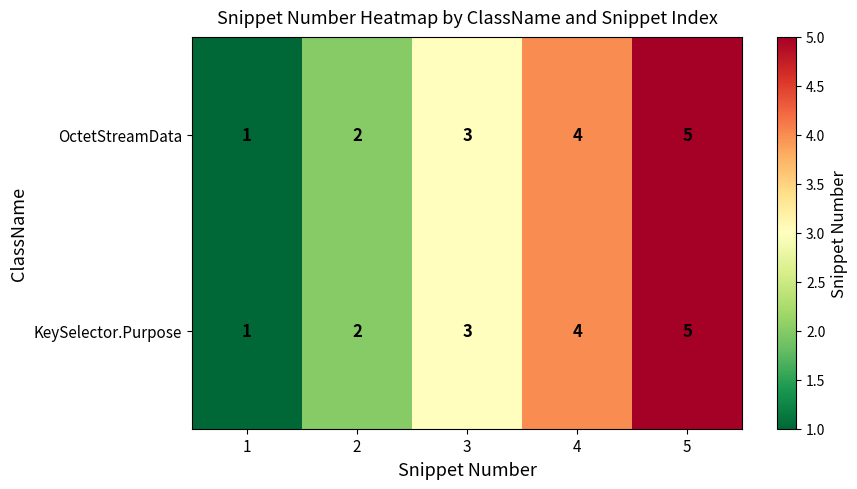

Is the value of KeySelector.Purpose at 2 greater than the value of OctetStreamData at 4?

No